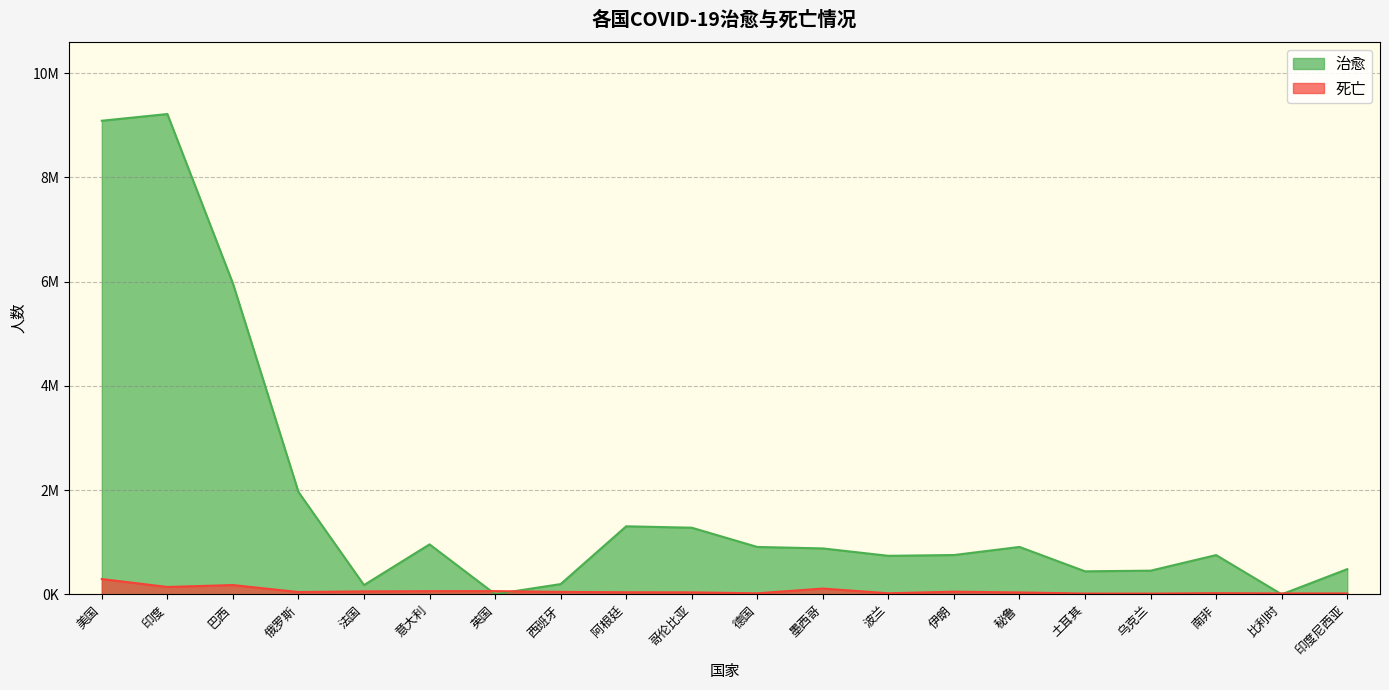

True or false: 死亡 and 治愈 cross at least once.

True